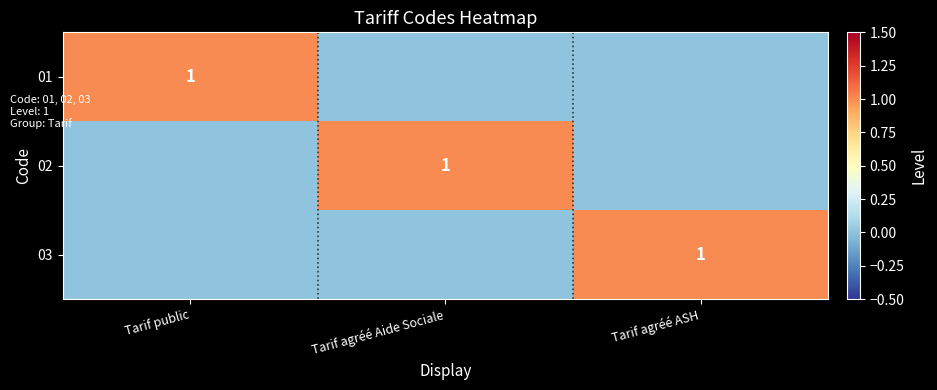

Is it true that 01 equals 1 at Tarif public?

True